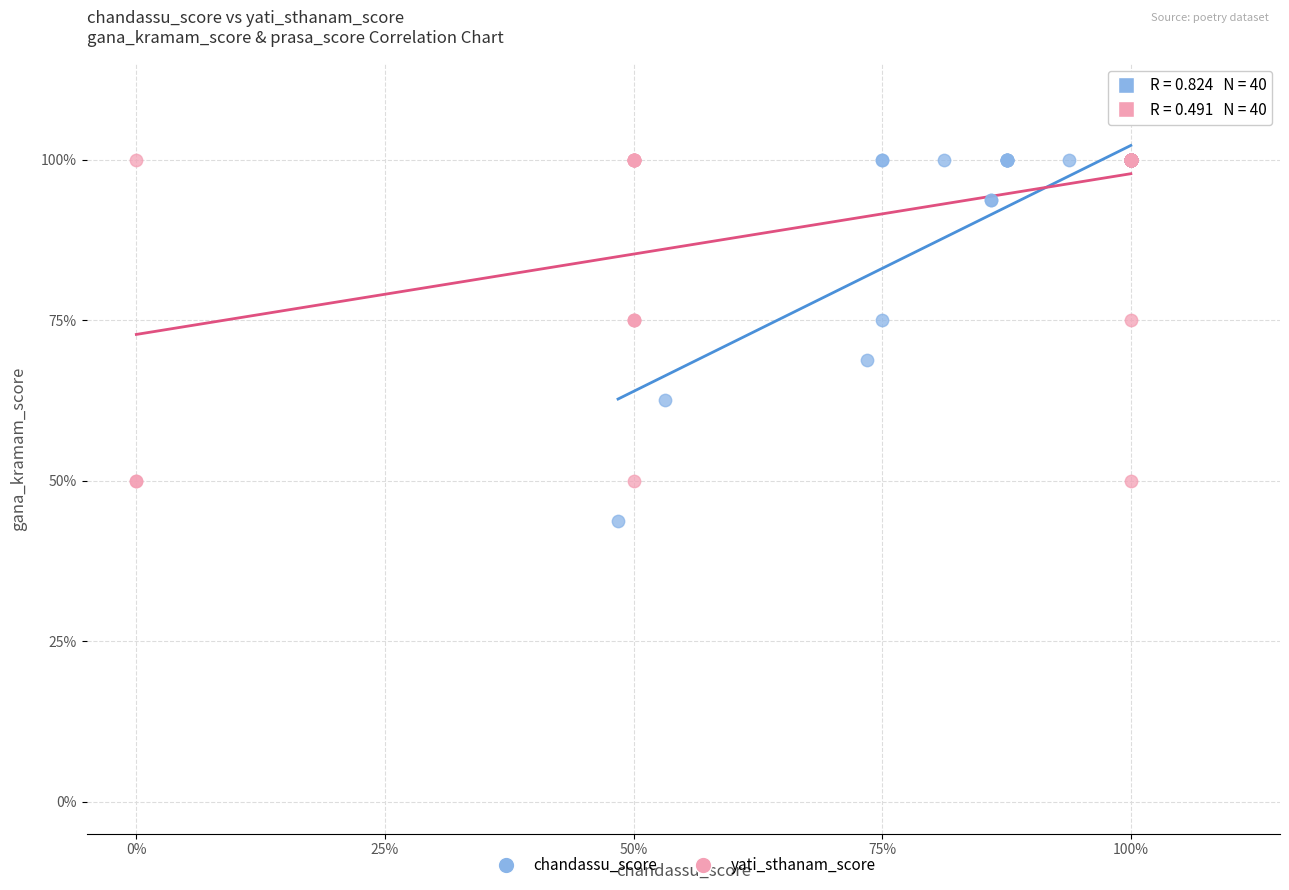

What are all the series names shown in the legend?

chandassu_score, yati_sthanam_score